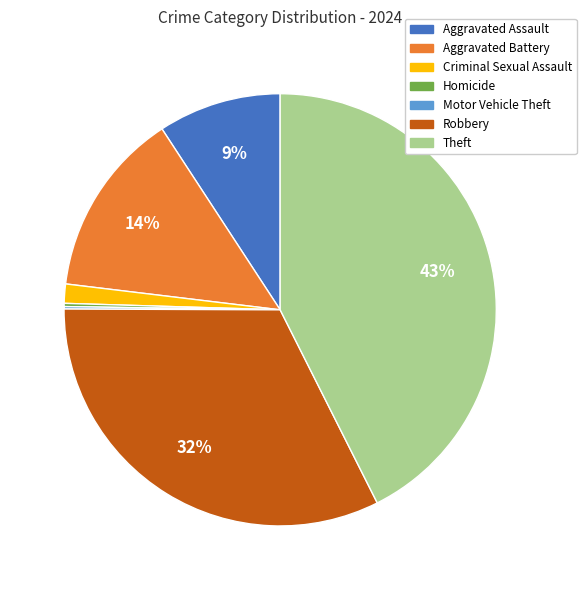

To the nearest percent, what is the average slice percentage?

14%